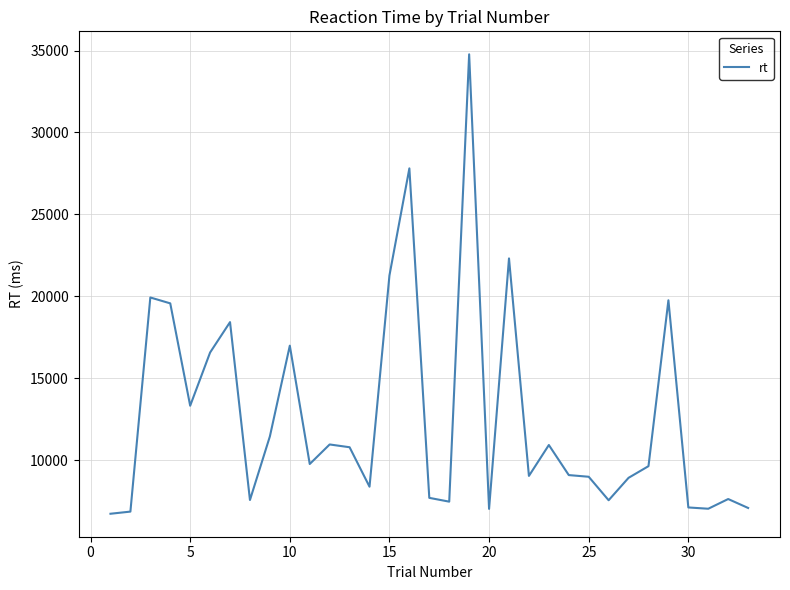

What is the difference between the maximum and minimum values?

28034